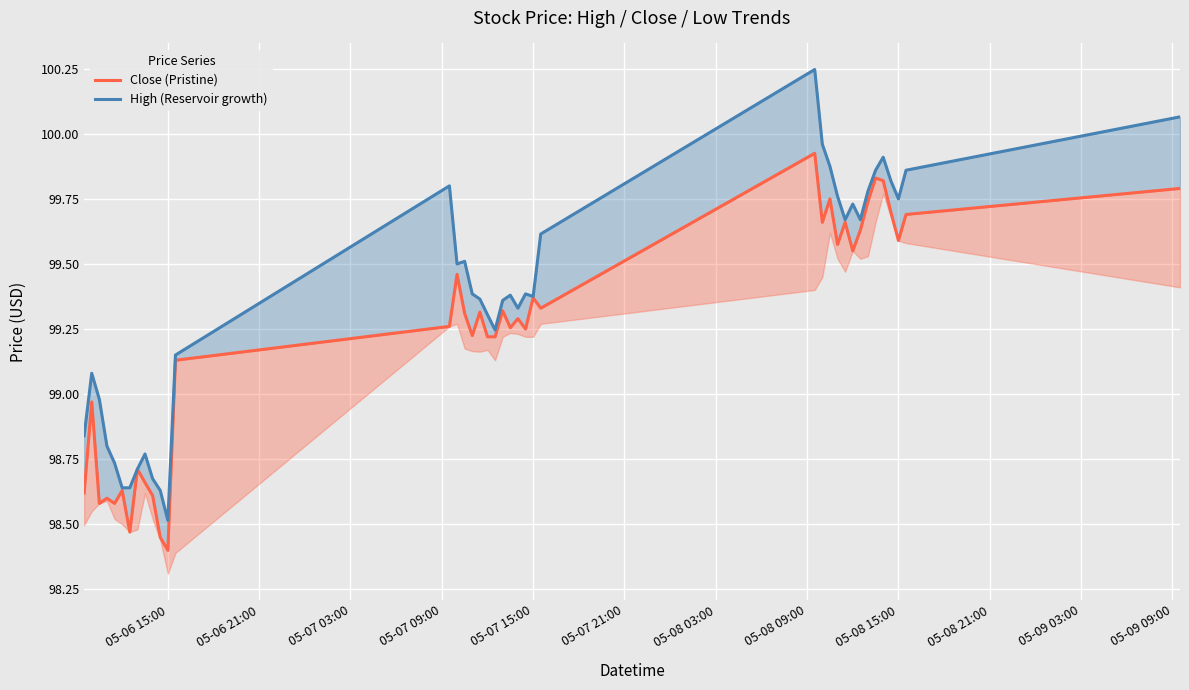

In Close (Pristine), how many points are higher than both neighbors (excluding endpoints)?

13